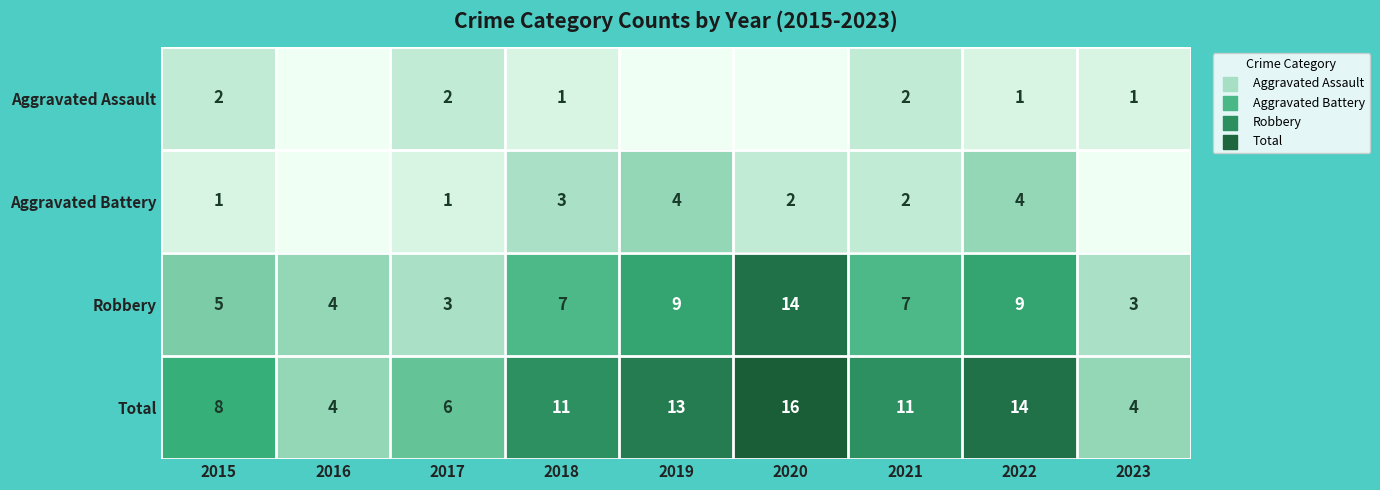

What is the difference between the second highest and minimum values in the Robbery series?

6